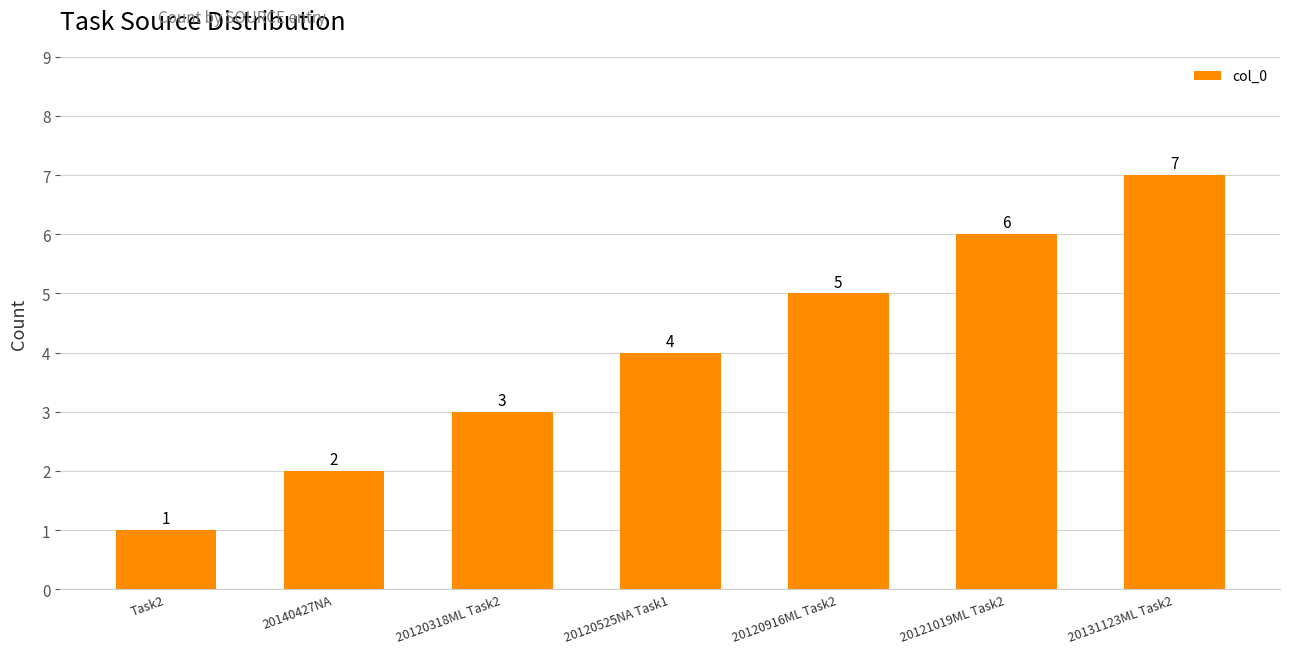

List the labels in order of value, largest first.

20131123ML Task2, 20121019ML Task2, 20120916ML Task2, 20120525NA Task1, 20120318ML Task2, 20140427NA, Task2